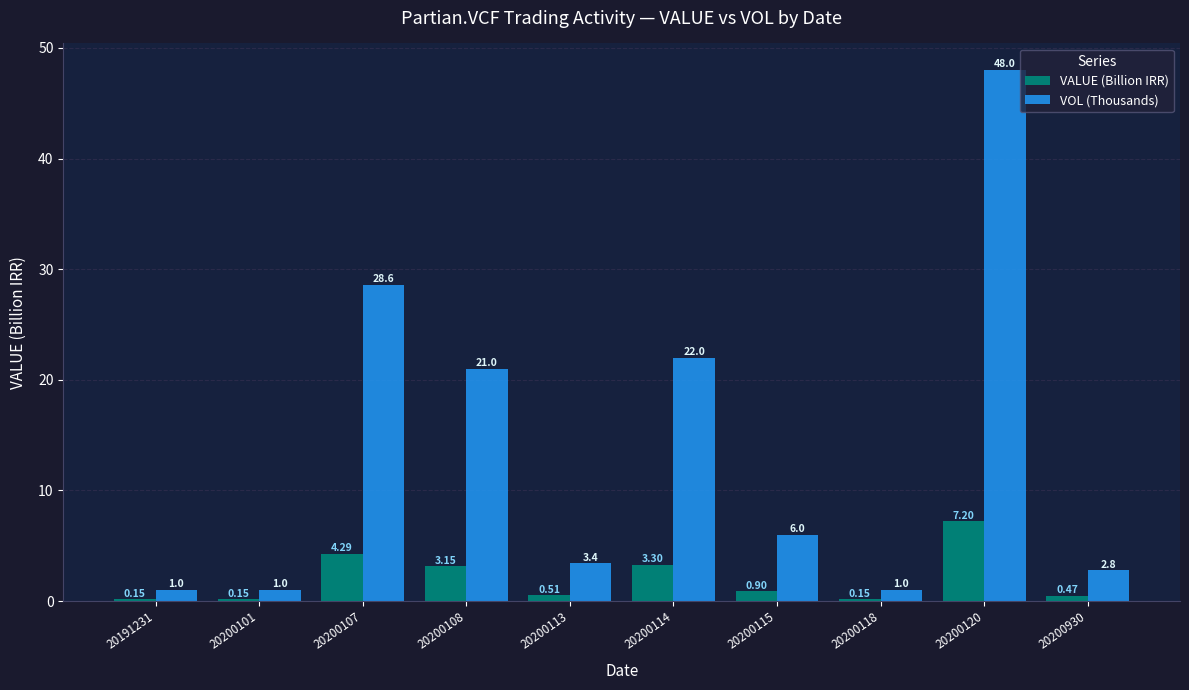

Which series has the largest total across all categories?

VOL (Thousands)